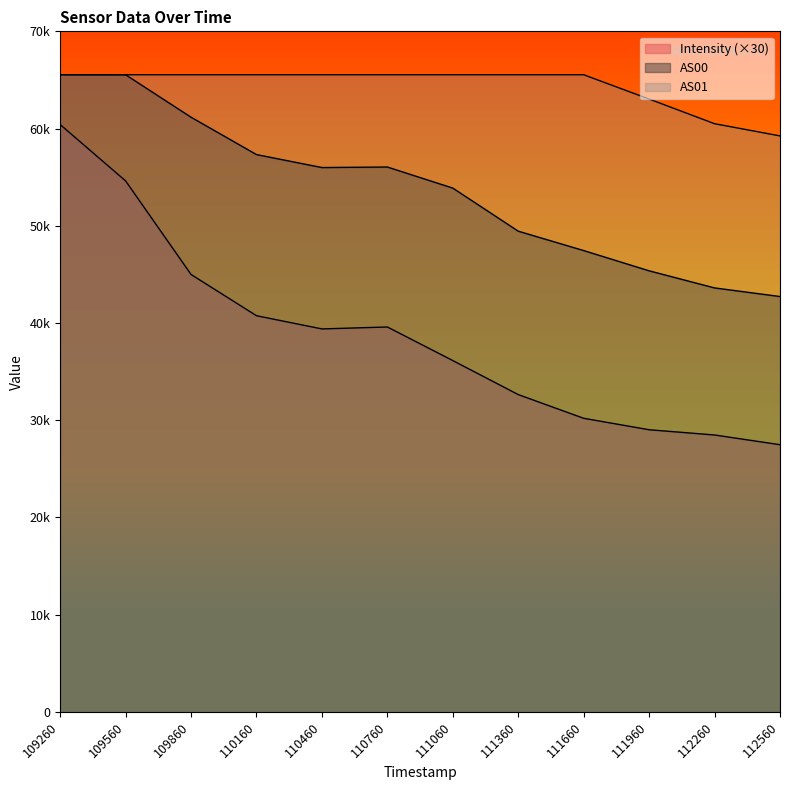

How many values in the Intensity series exceed 39388?

6